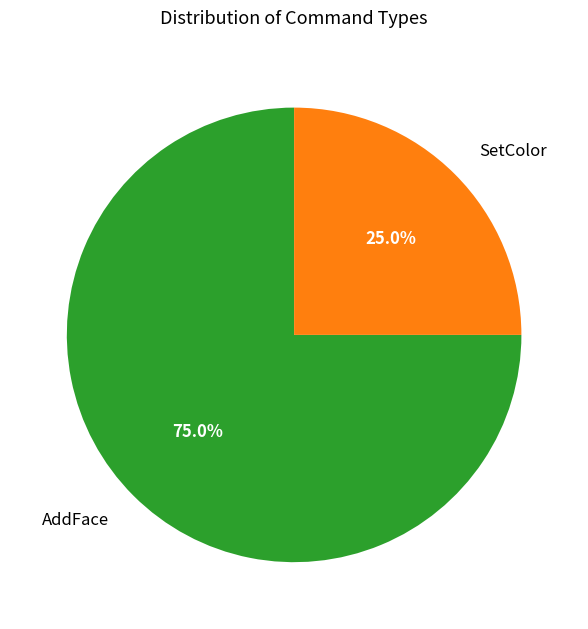

What percentage is the AddFace slice, to the nearest percent?

75%